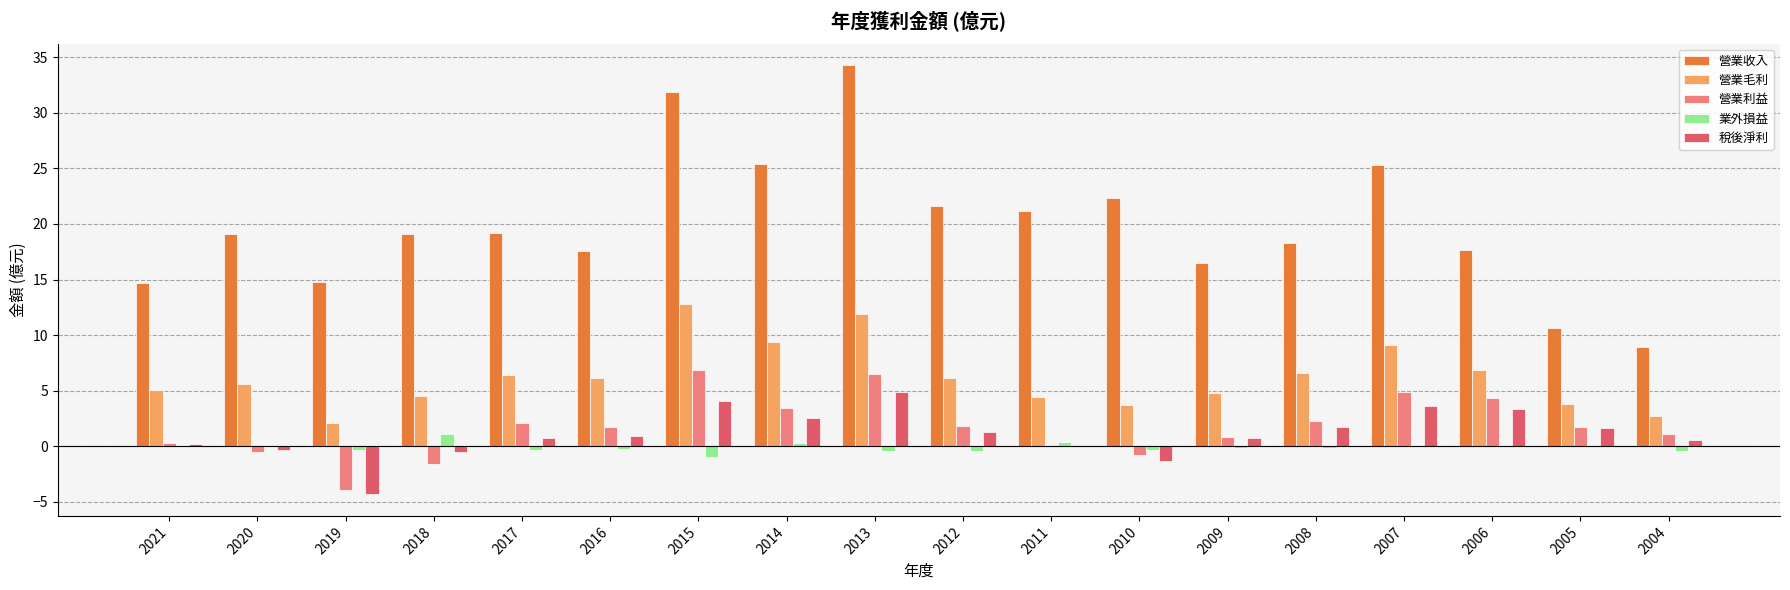

True or false: 營業利益 has a value of 3.5 at 2014.

True